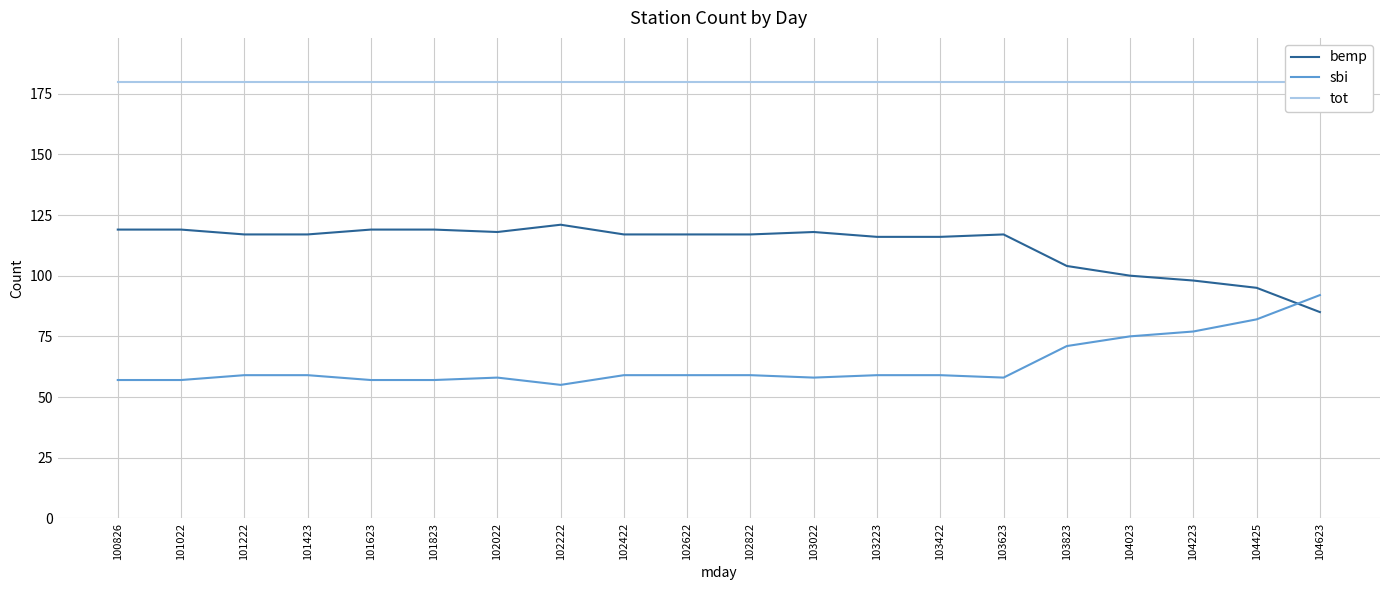

Which series has the largest total across all categories?

tot